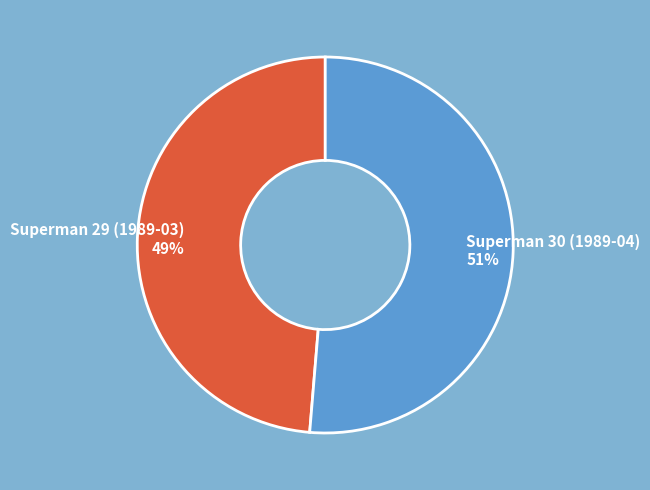

Which has a higher value, Superman 29 (1989-03) or Superman 30 (1989-04)?

Superman 30 (1989-04)